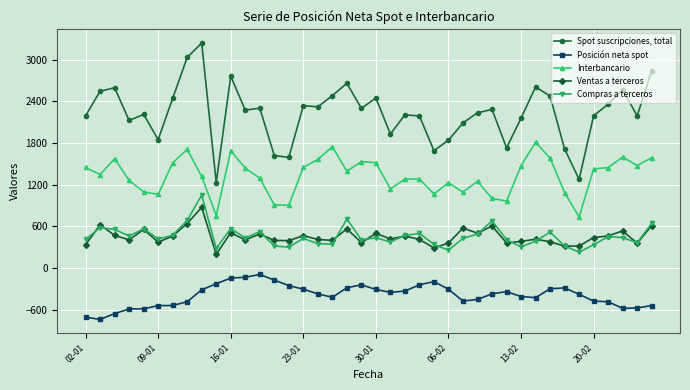

At how many categories does at least one series exceed 2031?

30